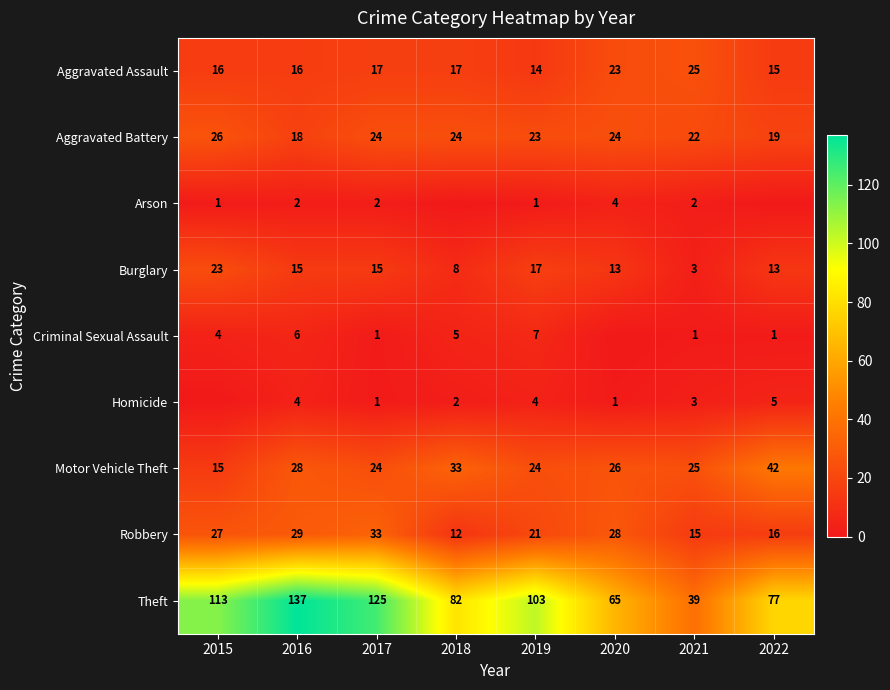

At which label is Robbery closest to 22?

2019